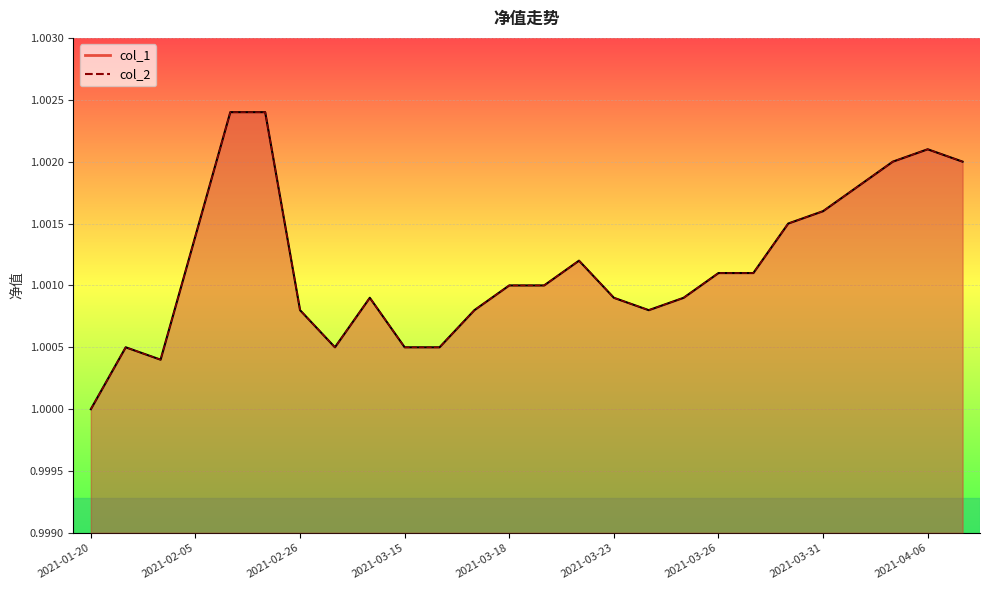

What is the label of the 1st point from the left?

2021-01-20